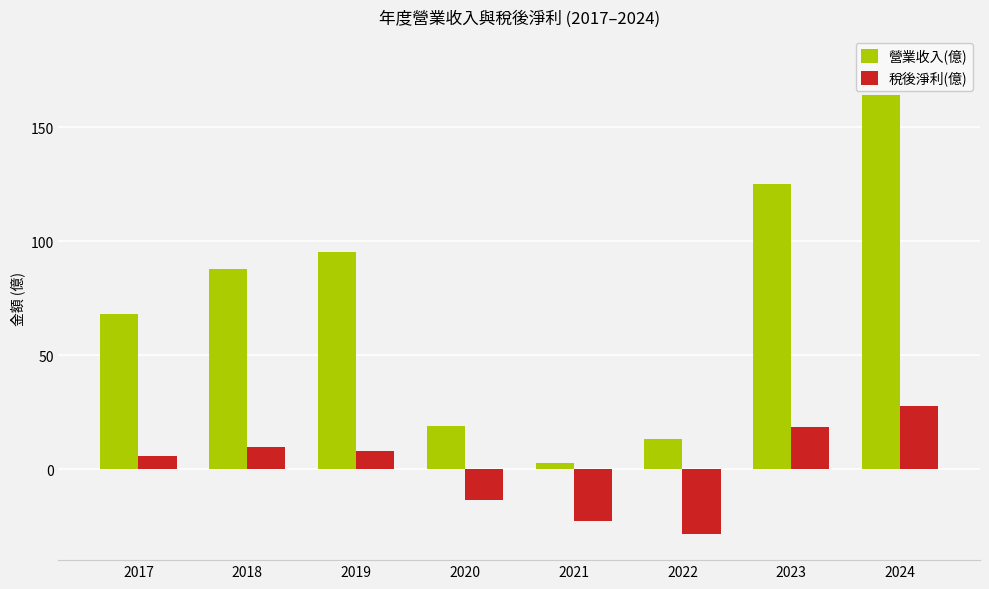

What is the difference between the highest and lowest values at 2021?

25.1